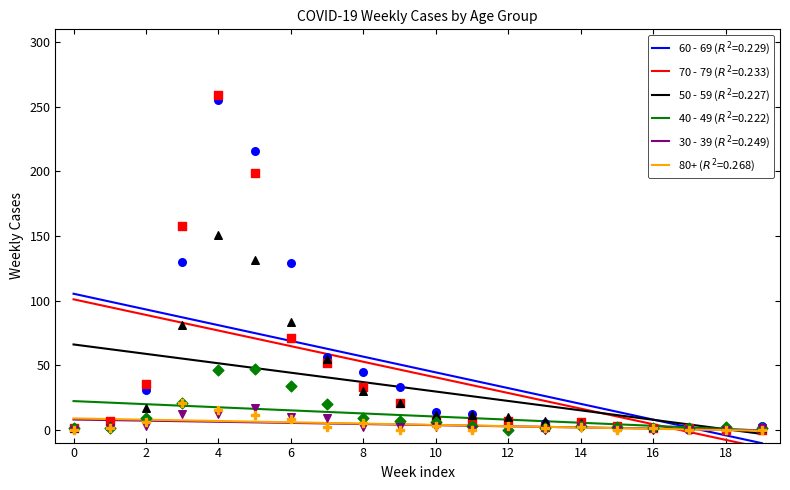

Which series contains the highest Y value?

70 - 79